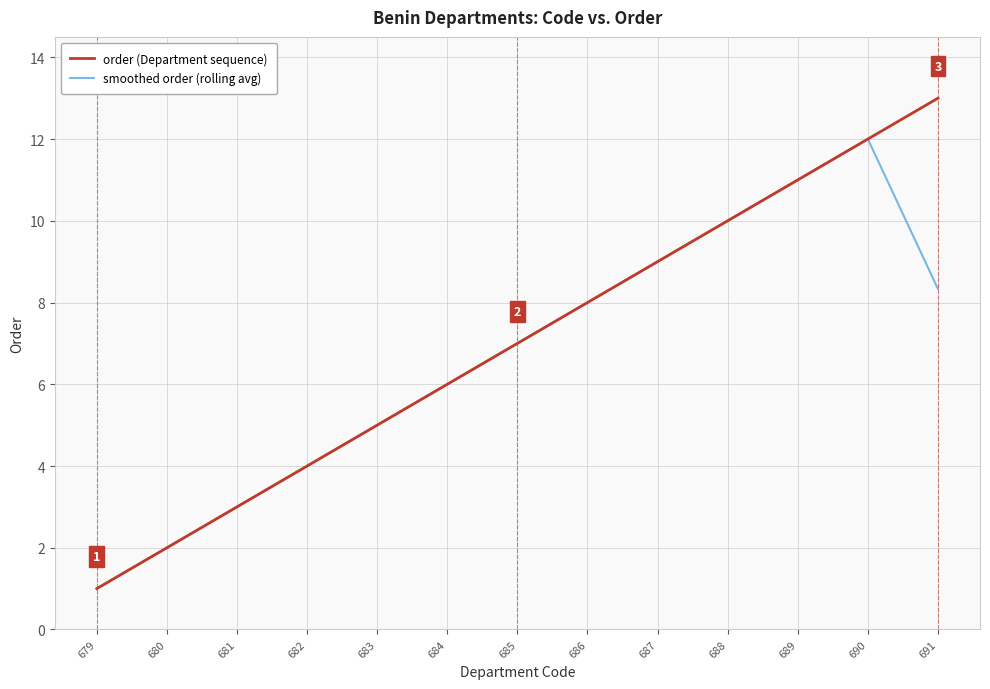

Reading left to right, what are all the values shown in this chart?

order (Department sequence): 679=1.0	680=2.0	681=3.0	682=4.0	683=5.0	684=6.0	685=7.0	686=8.0	687=9.0	688=10.0	689=11.0	690=12.0	691=13.0
smoothed order (rolling avg): 679=1.0	680=2.0	681=3.0	682=4.0	683=5.0	684=6.0	685=7.0	686=8.0	687=9.0	688=10.0	689=11.0	690=12.0	691=8.3